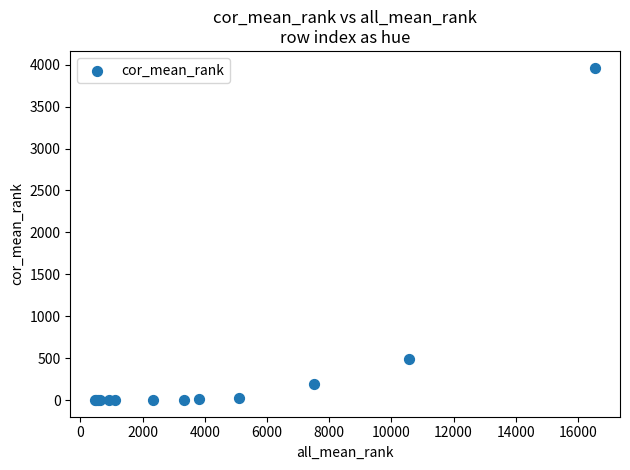

What Y value in the scatter plot is closest to 1983?

491.6